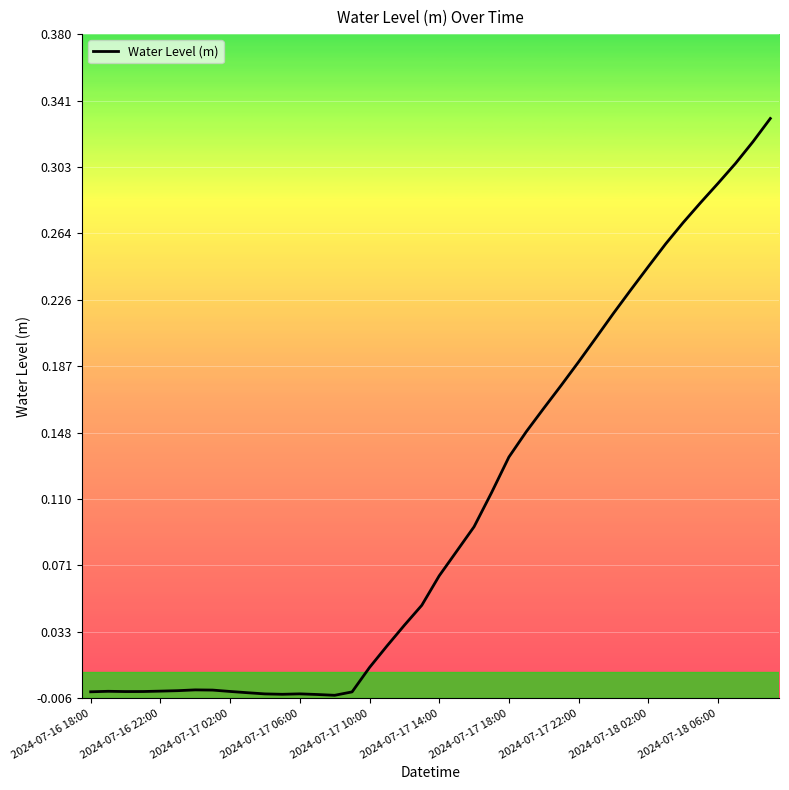

How many lines are shown in the chart?

1